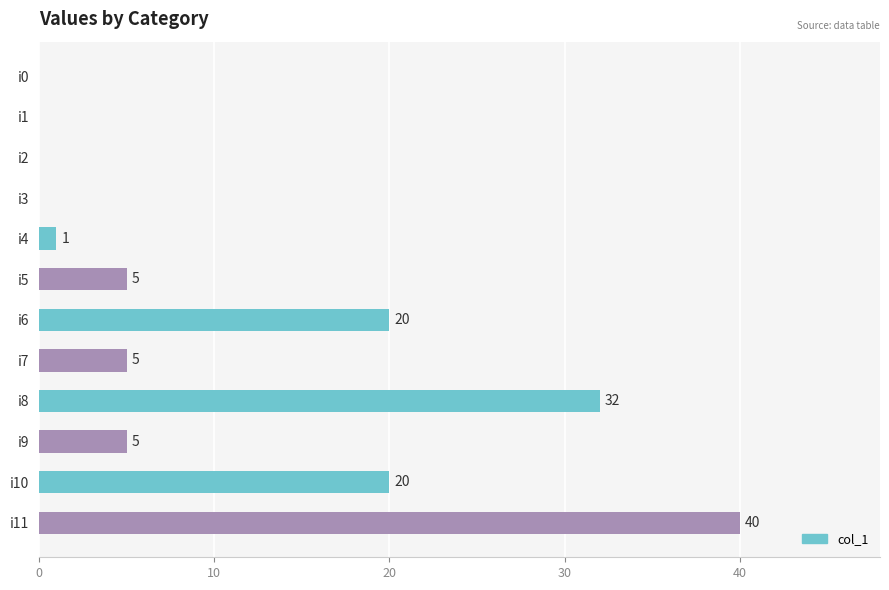

Which has a higher value, i3 or i4?

i4